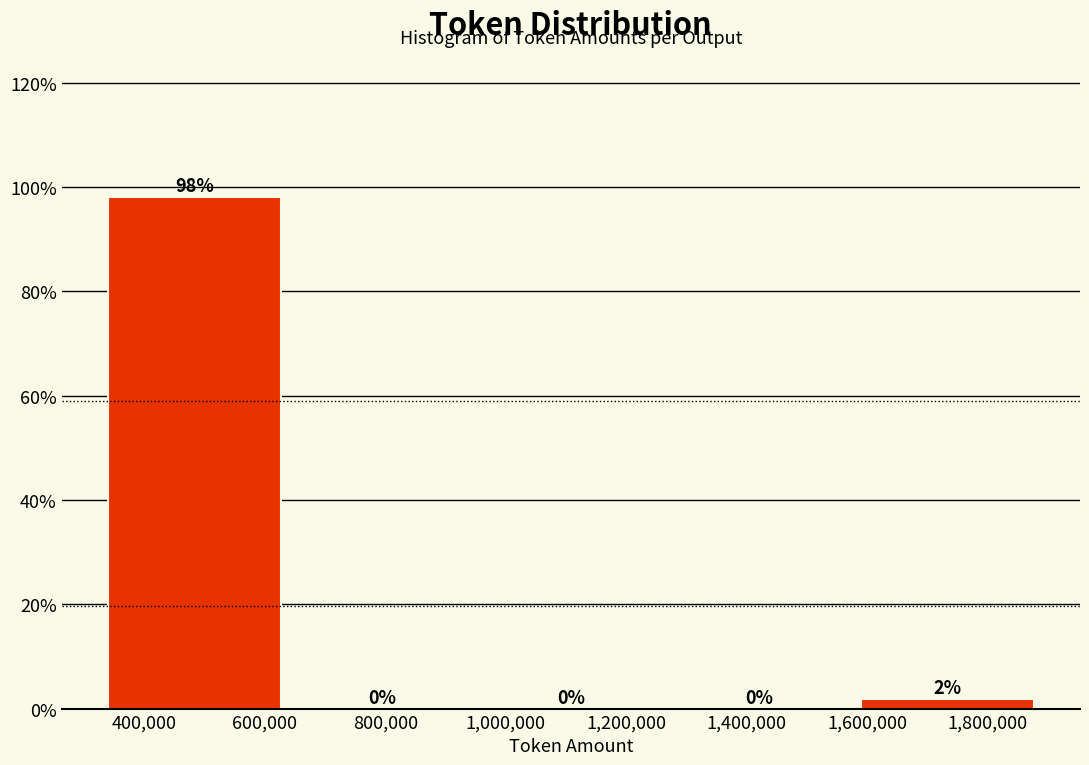

Over which range of the x-axis is the bar tallest?

320000 to 640000